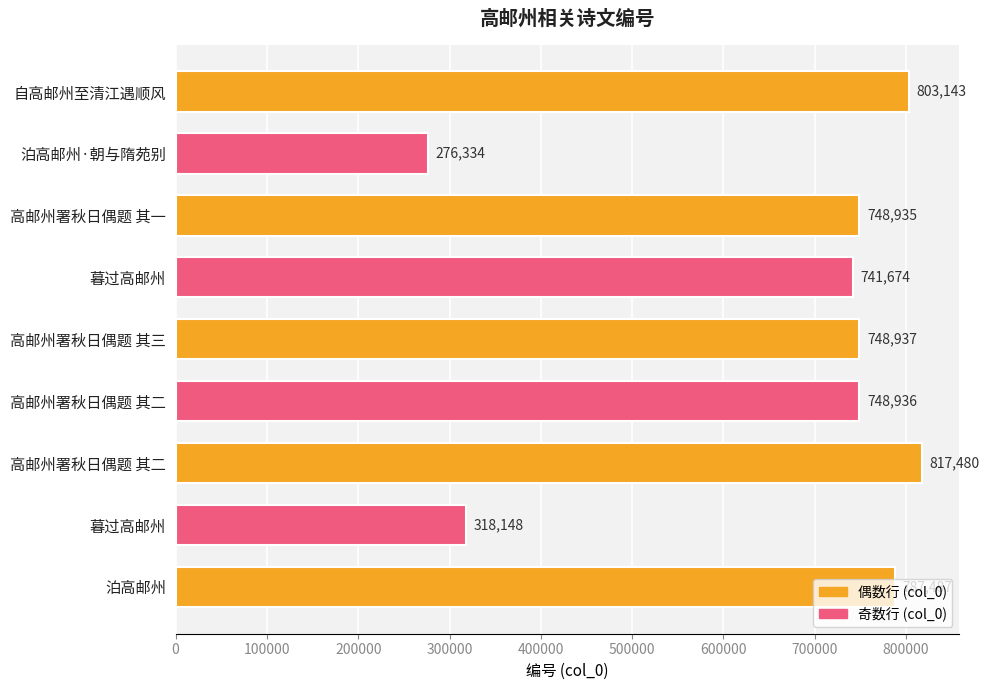

What is the sum of all values?

5991074